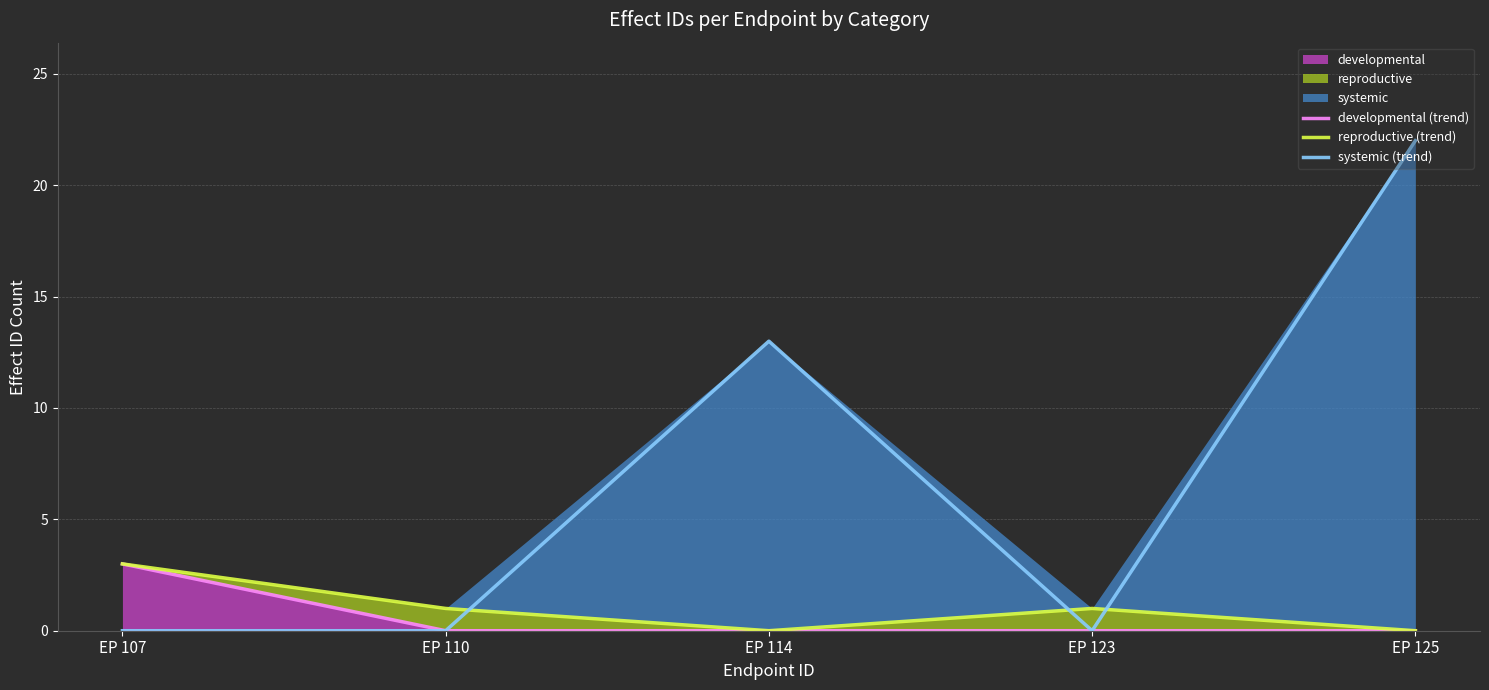

Is it true that reproductive (trend) equals 1 at EP 110?

True